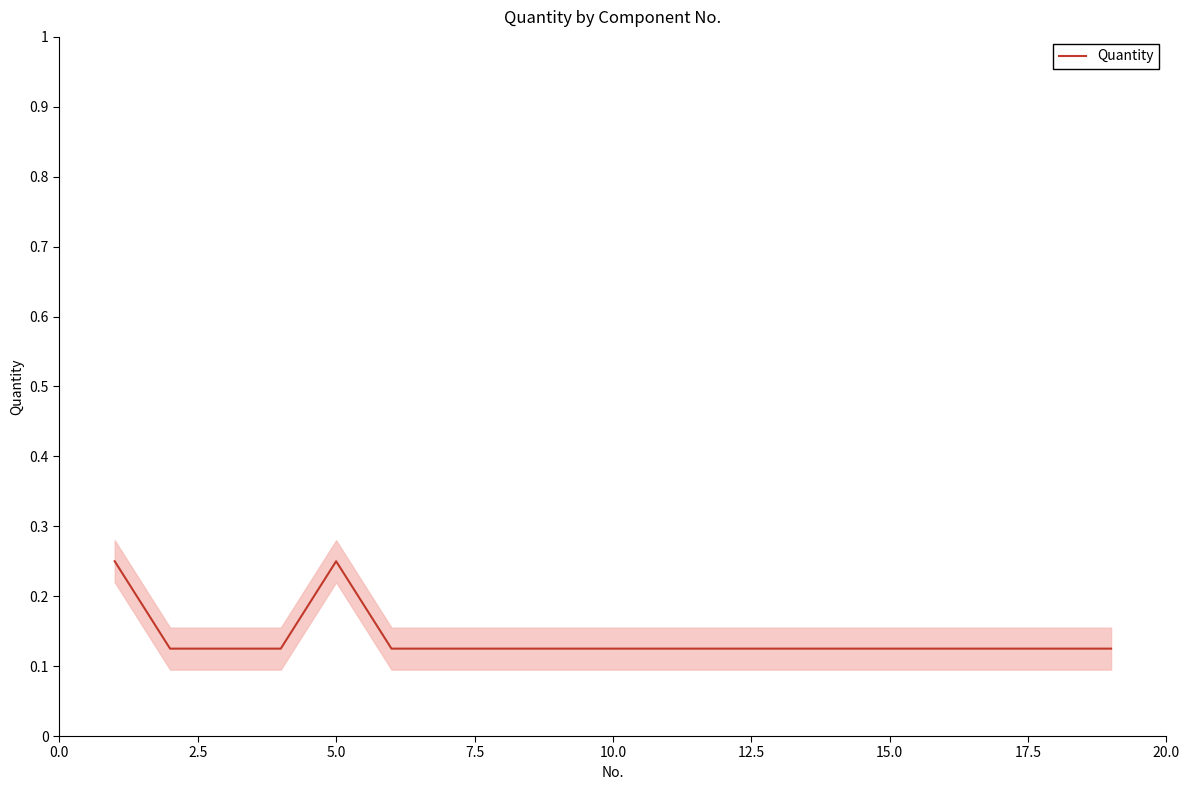

How many points are higher than both their immediate neighbors (excluding endpoints)?

1